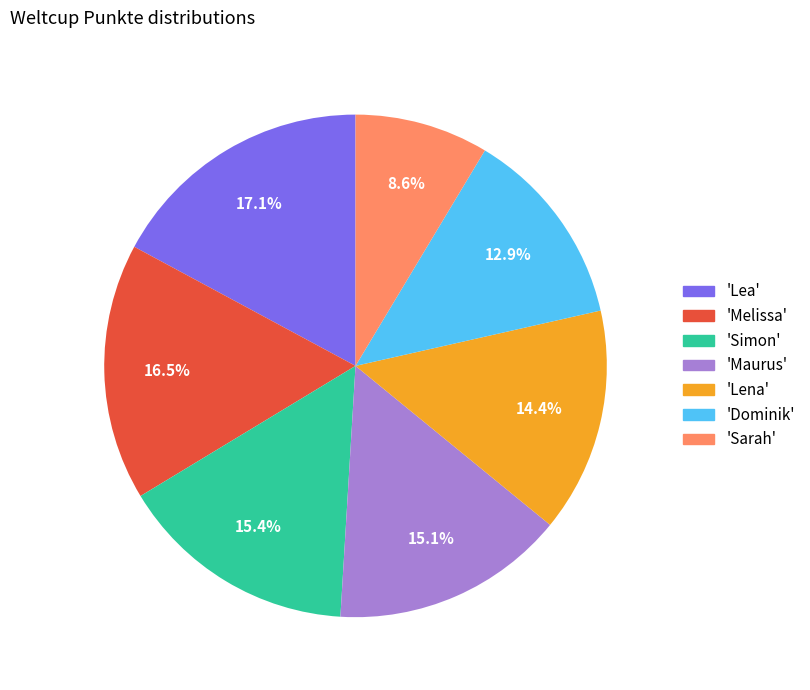

Is there any slice that represents more than half of the pie?

No